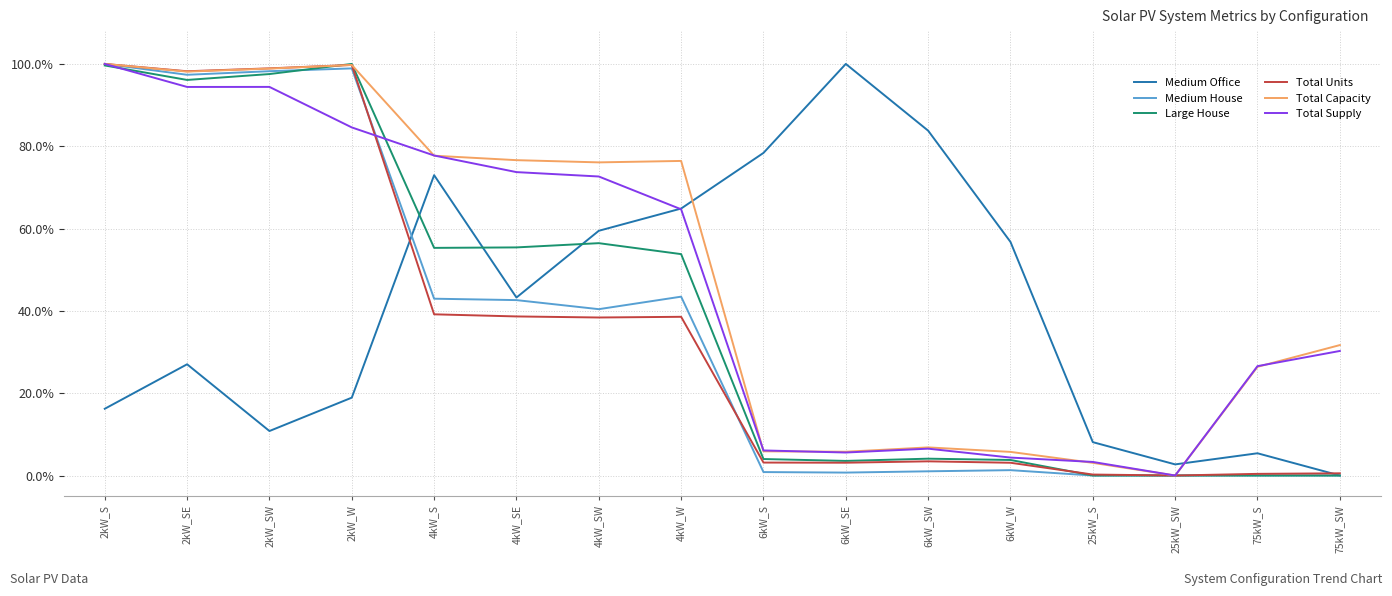

Is this an area chart (filled region under the line)?

No